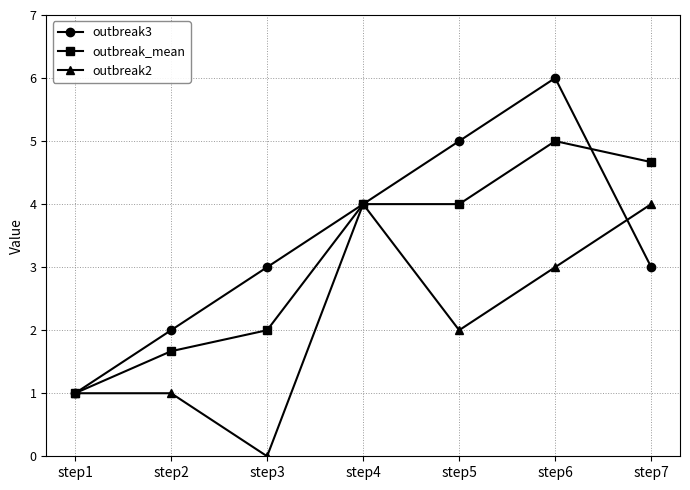

Count the number of data series in this chart.

3